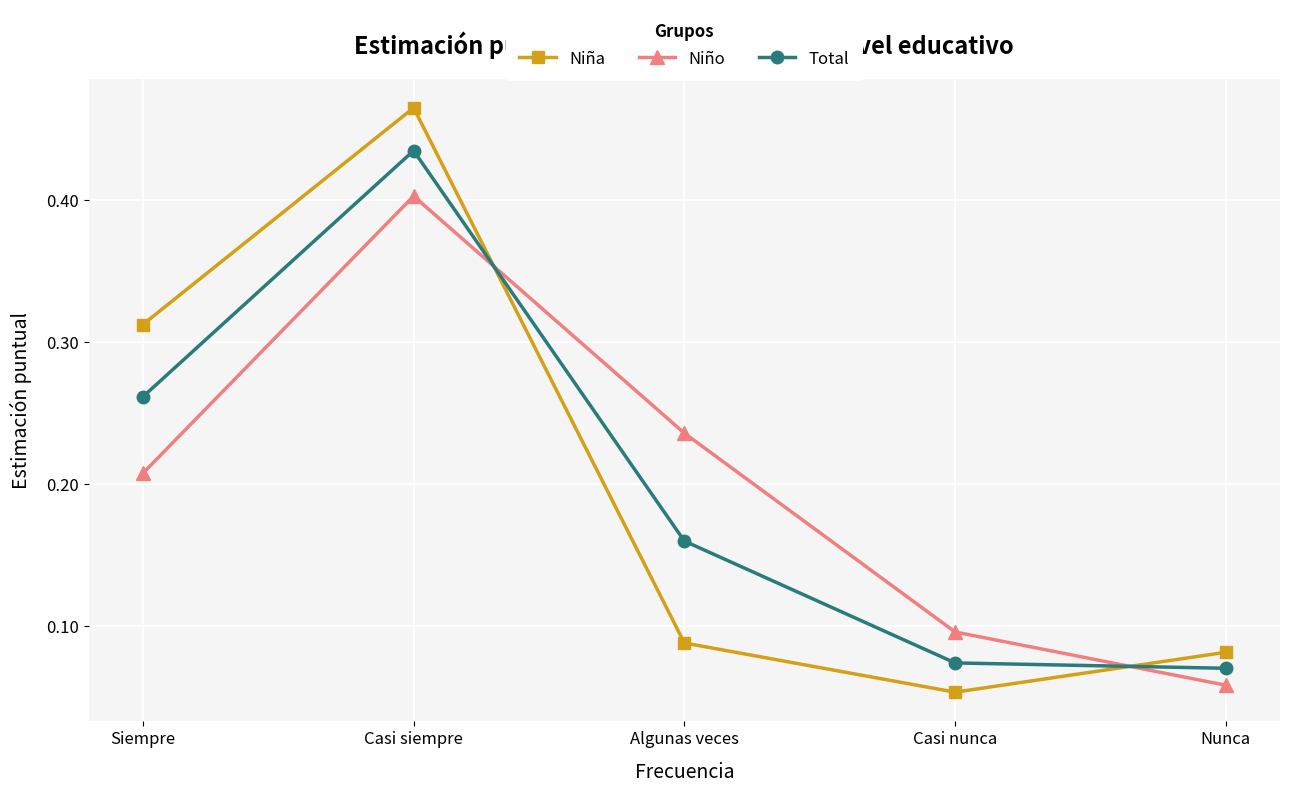

What is the sum of all Niño values?

1.0